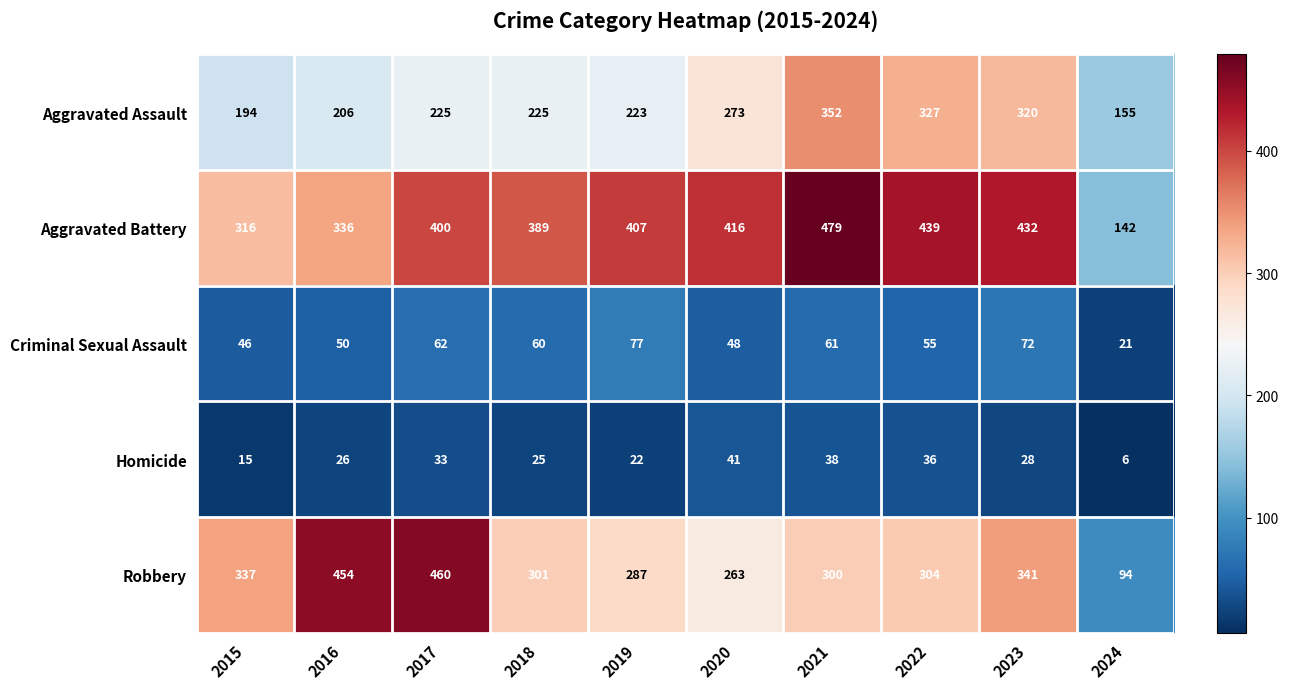

Which series has the largest range (max minus min)?

Robbery